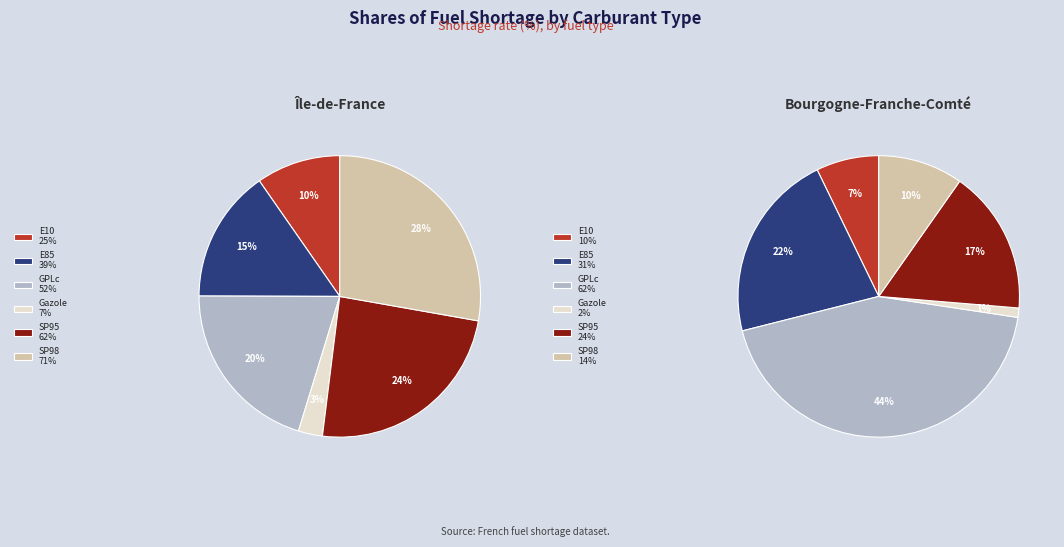

How many segments does this pie chart have?

6